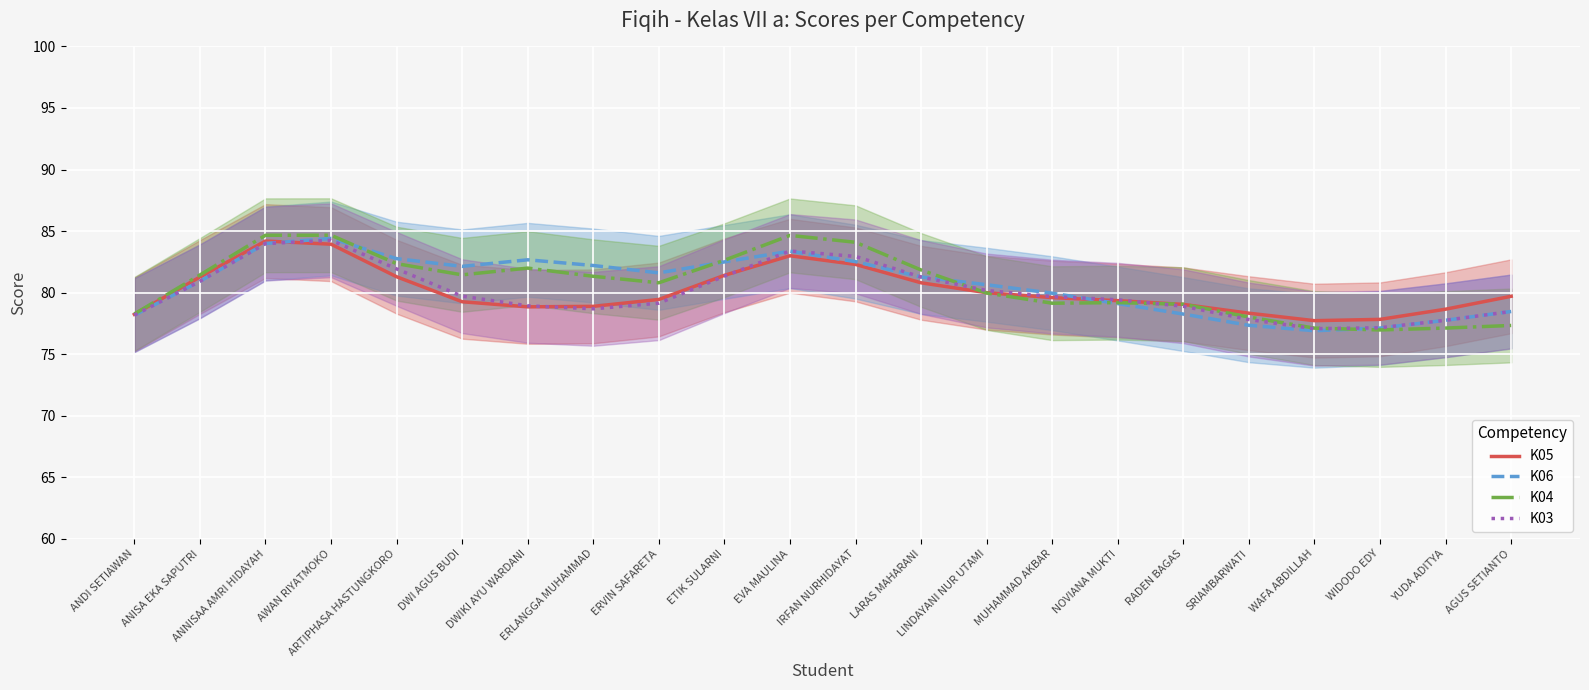

What is the label of the 10th point from the right?

LARAS MAHARANI